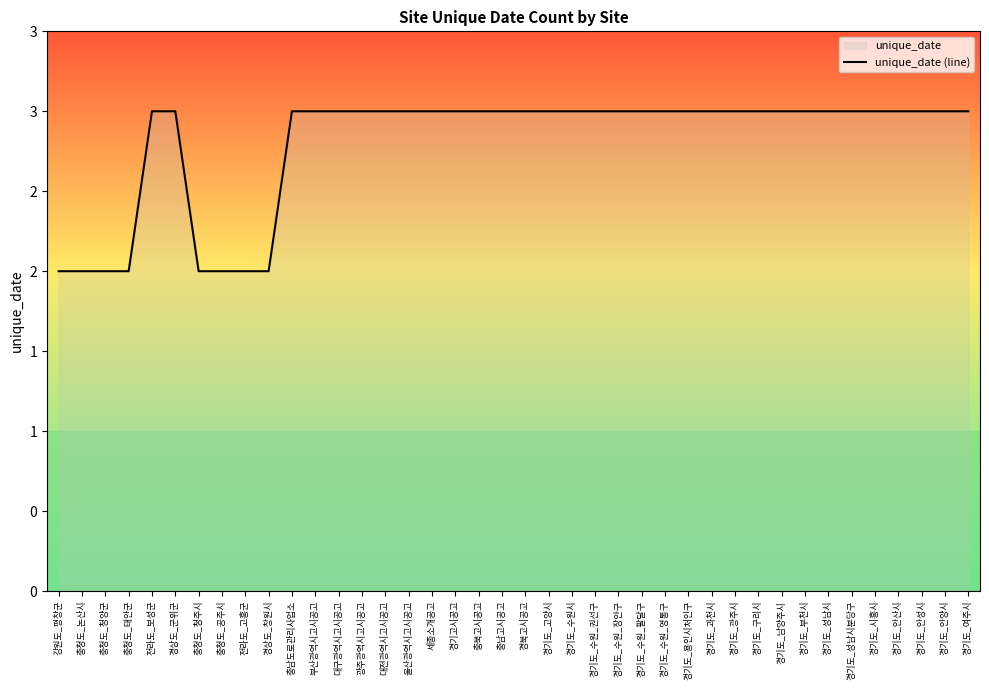

What is the greatest value displayed?

3